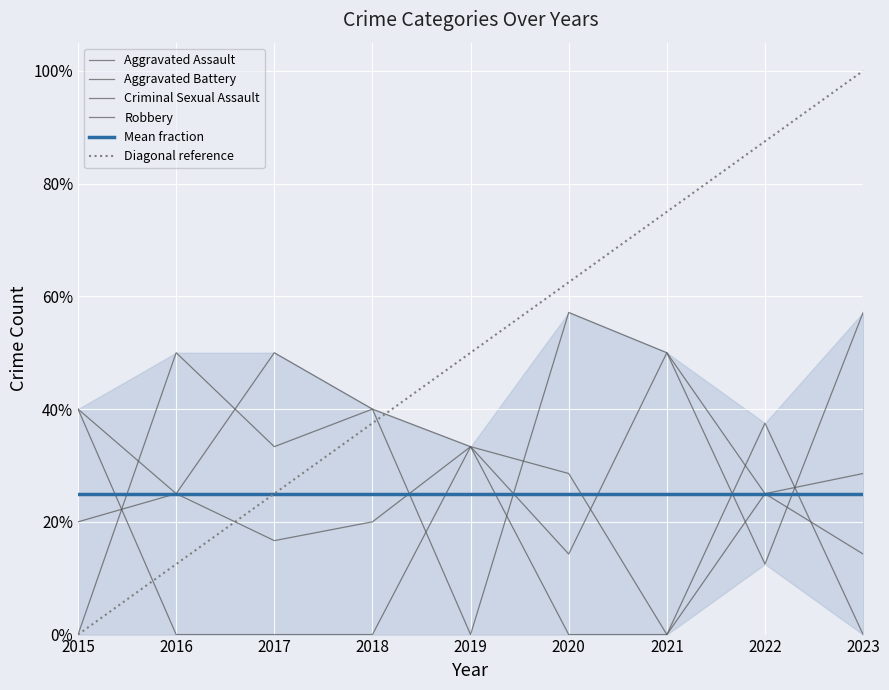

Which label corresponds to the smallest value in the chart?

2021